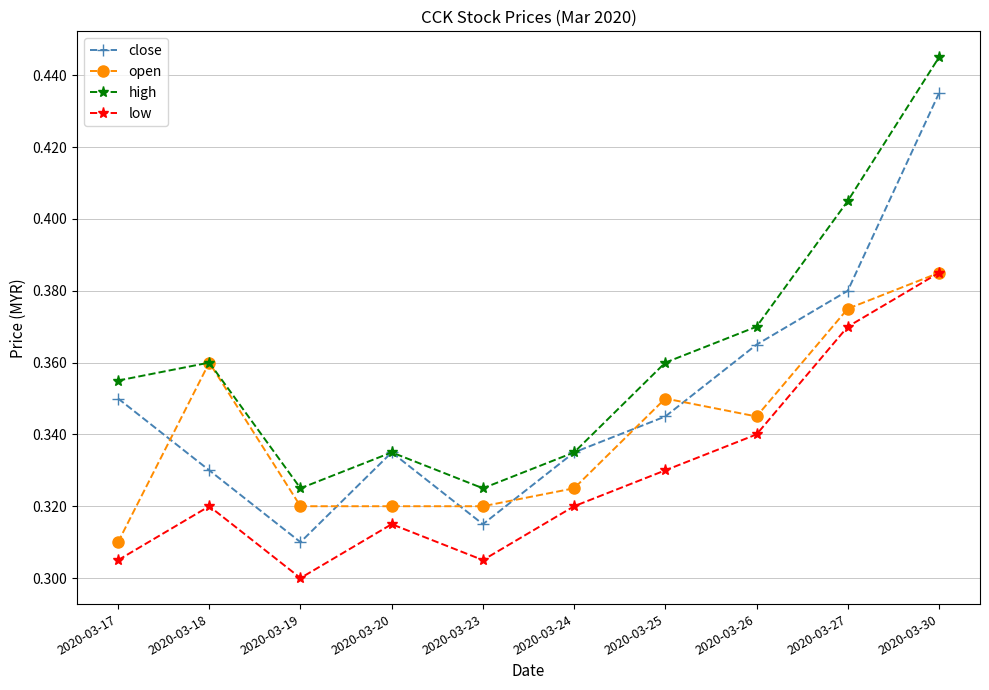

Where is open nearest to the value 0?

2020-03-17